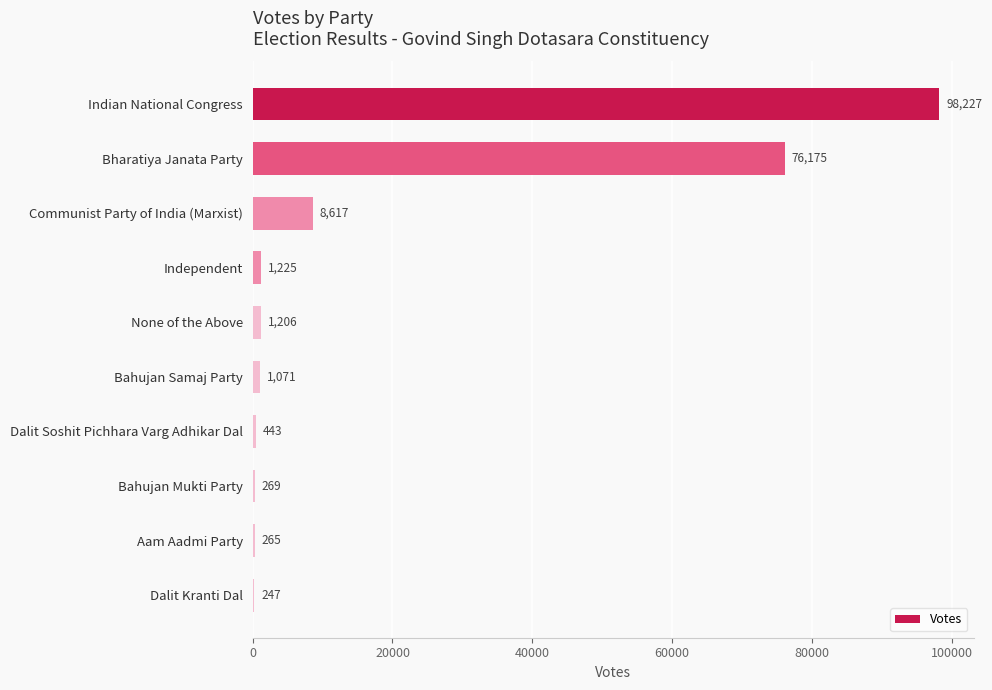

What is the sum of all values?

187745